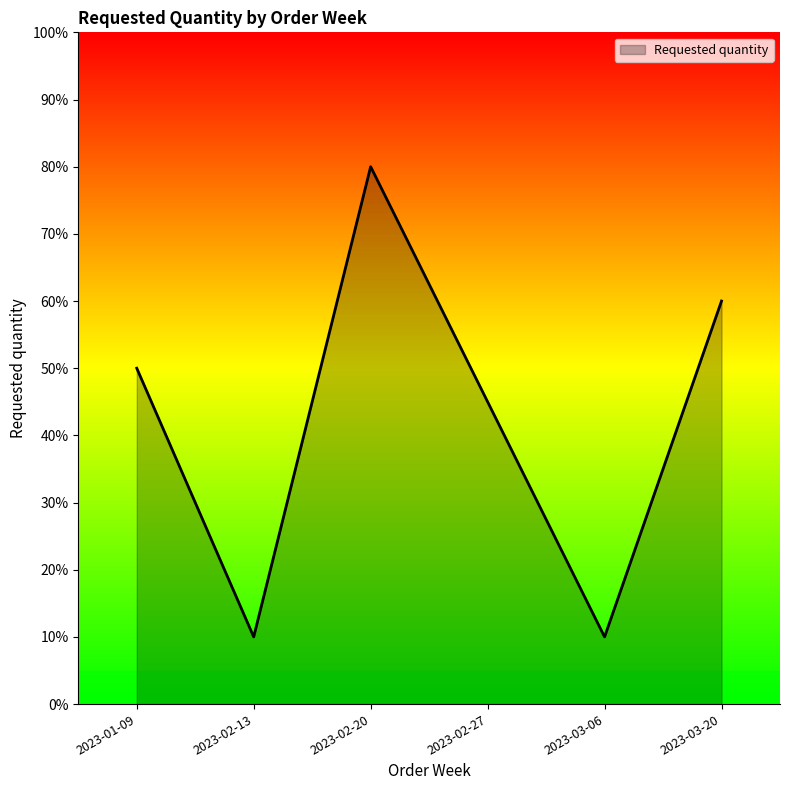

What is the ratio of the value at 2023-02-27 to the value at 2023-02-13?

4.5